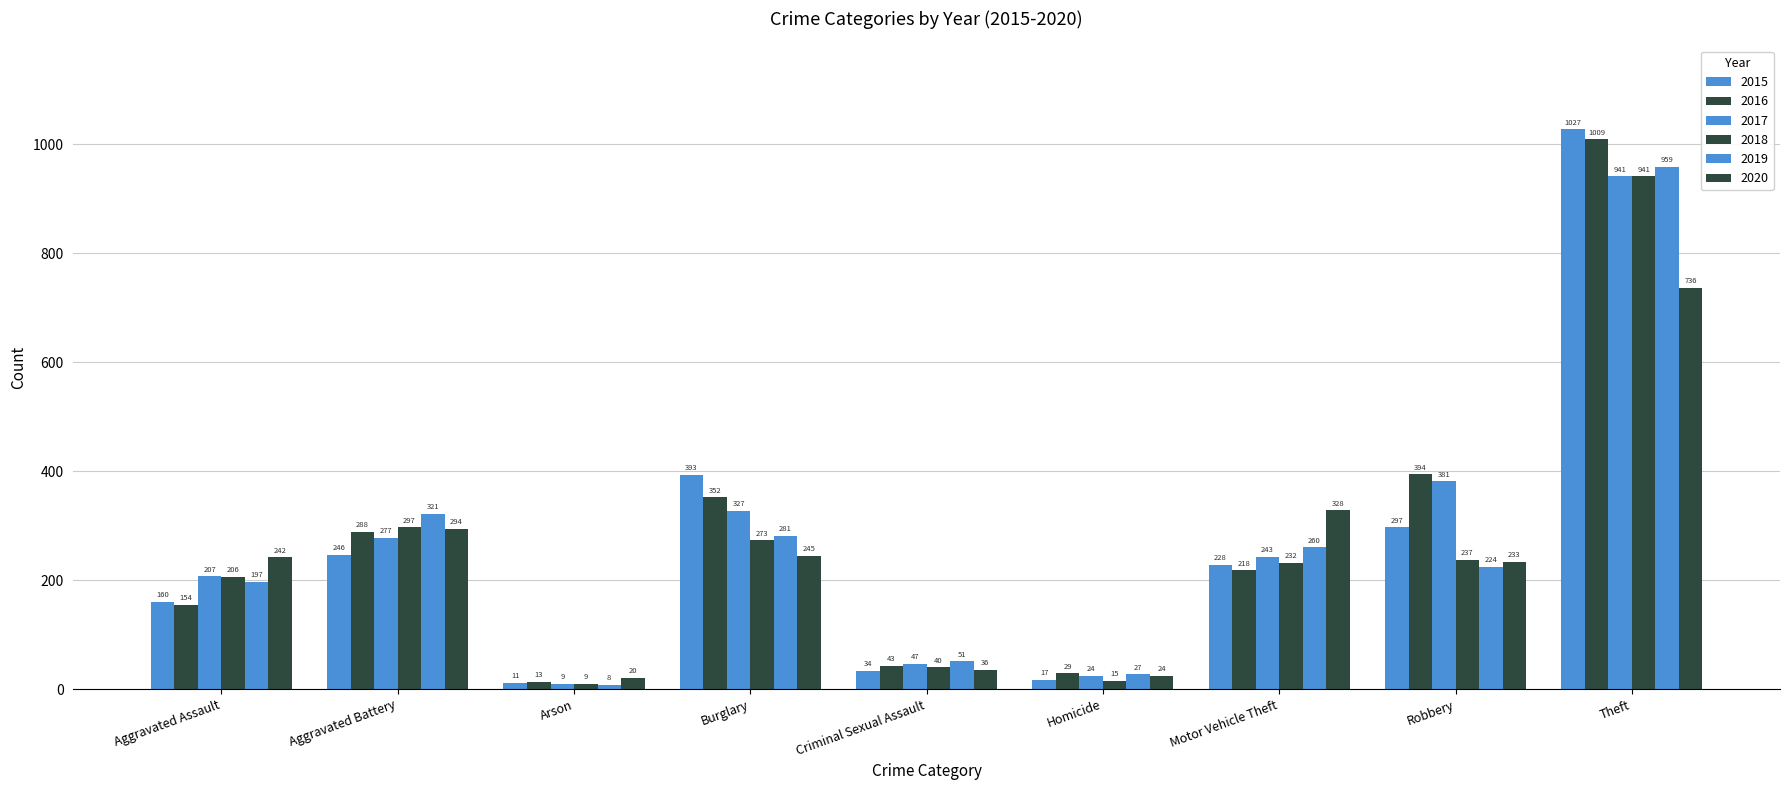

True or false: 2020 has a value of 294 at Aggravated Battery.

True